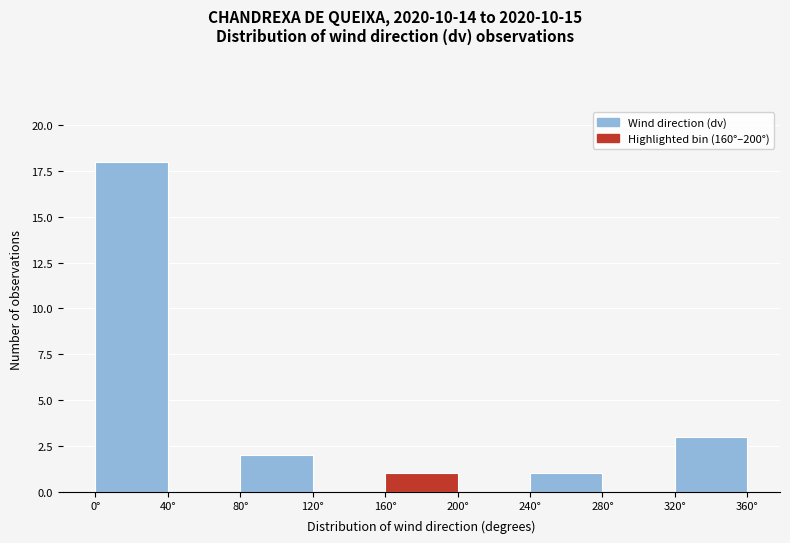

What is the height of the bar covering 240 to 280 on the x-axis? The values are not printed on the chart, so give them approximately, as read against the axis.

1